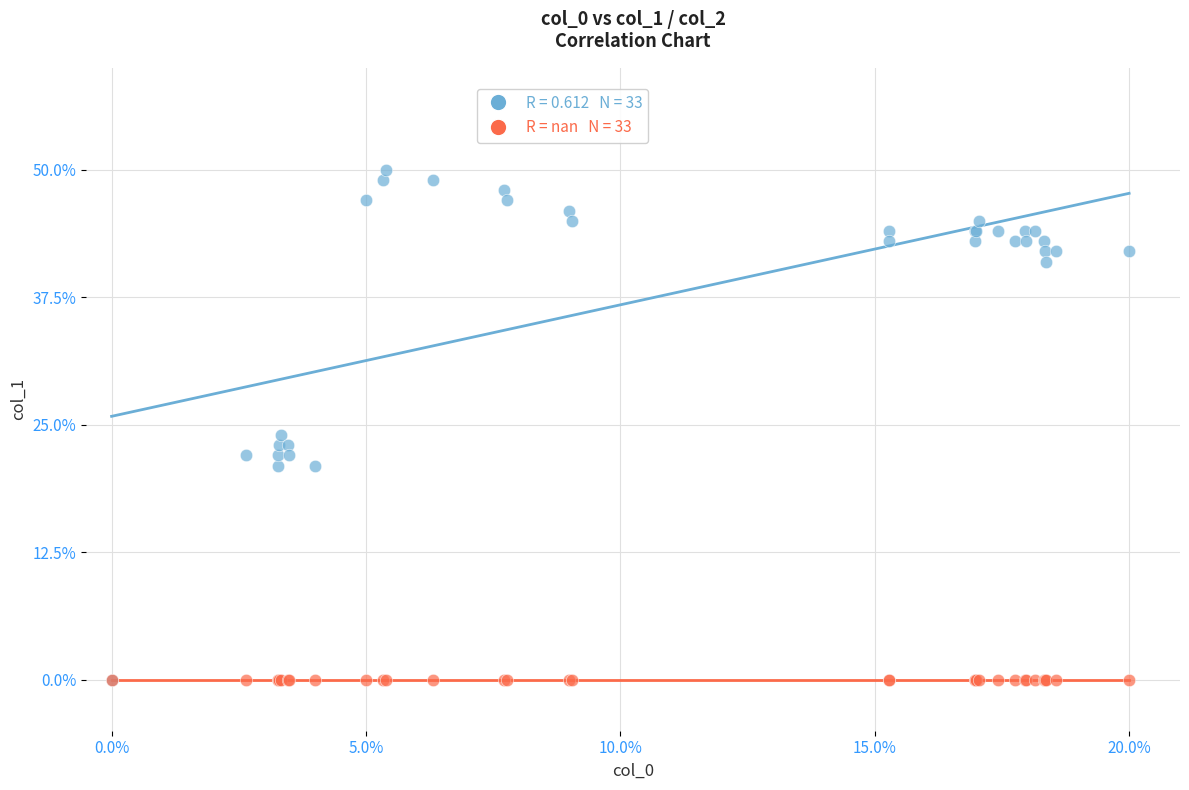

Across all series, what Y value is closest to 25?

24